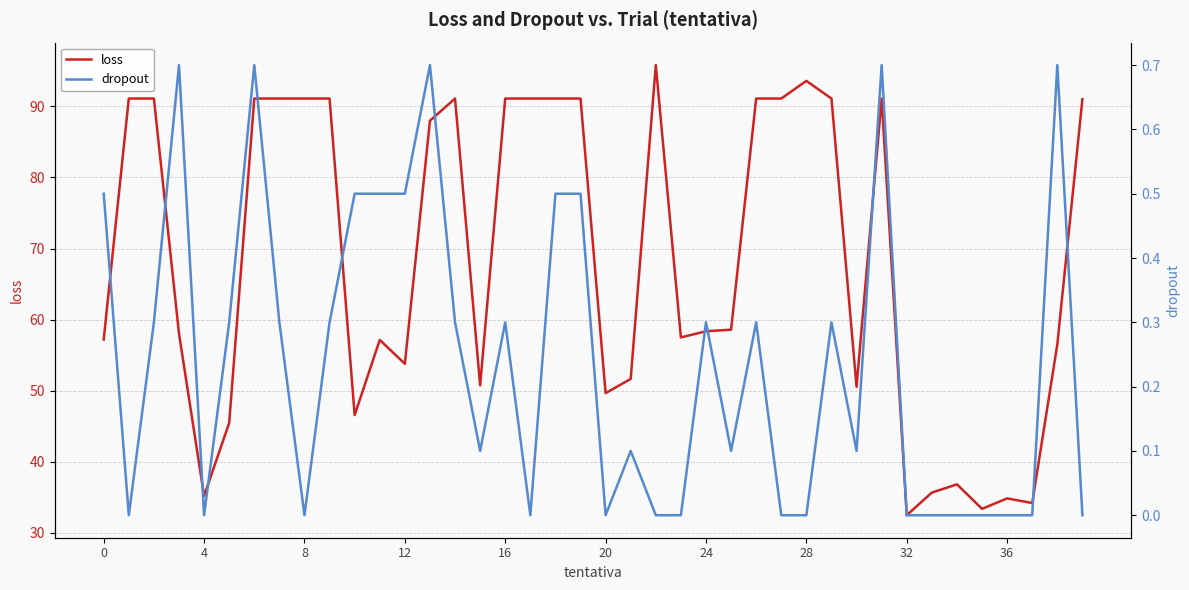

What are all the series names shown in the legend?

loss, dropout